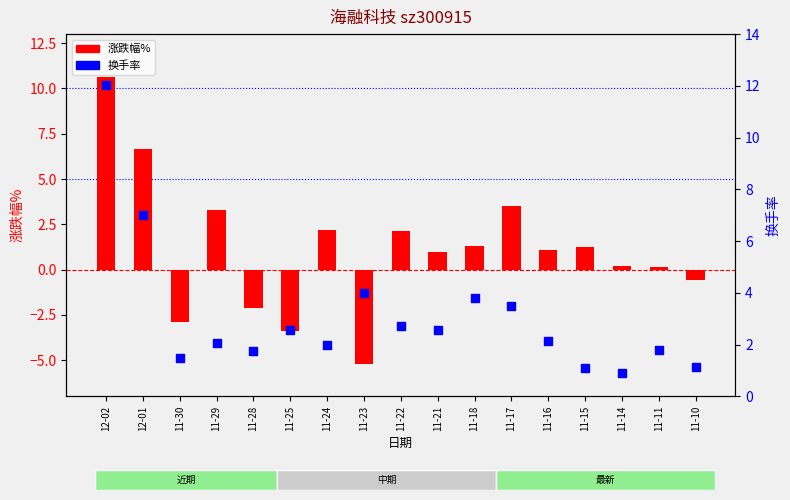

Which series reaches the maximum Y coordinate?

换手率